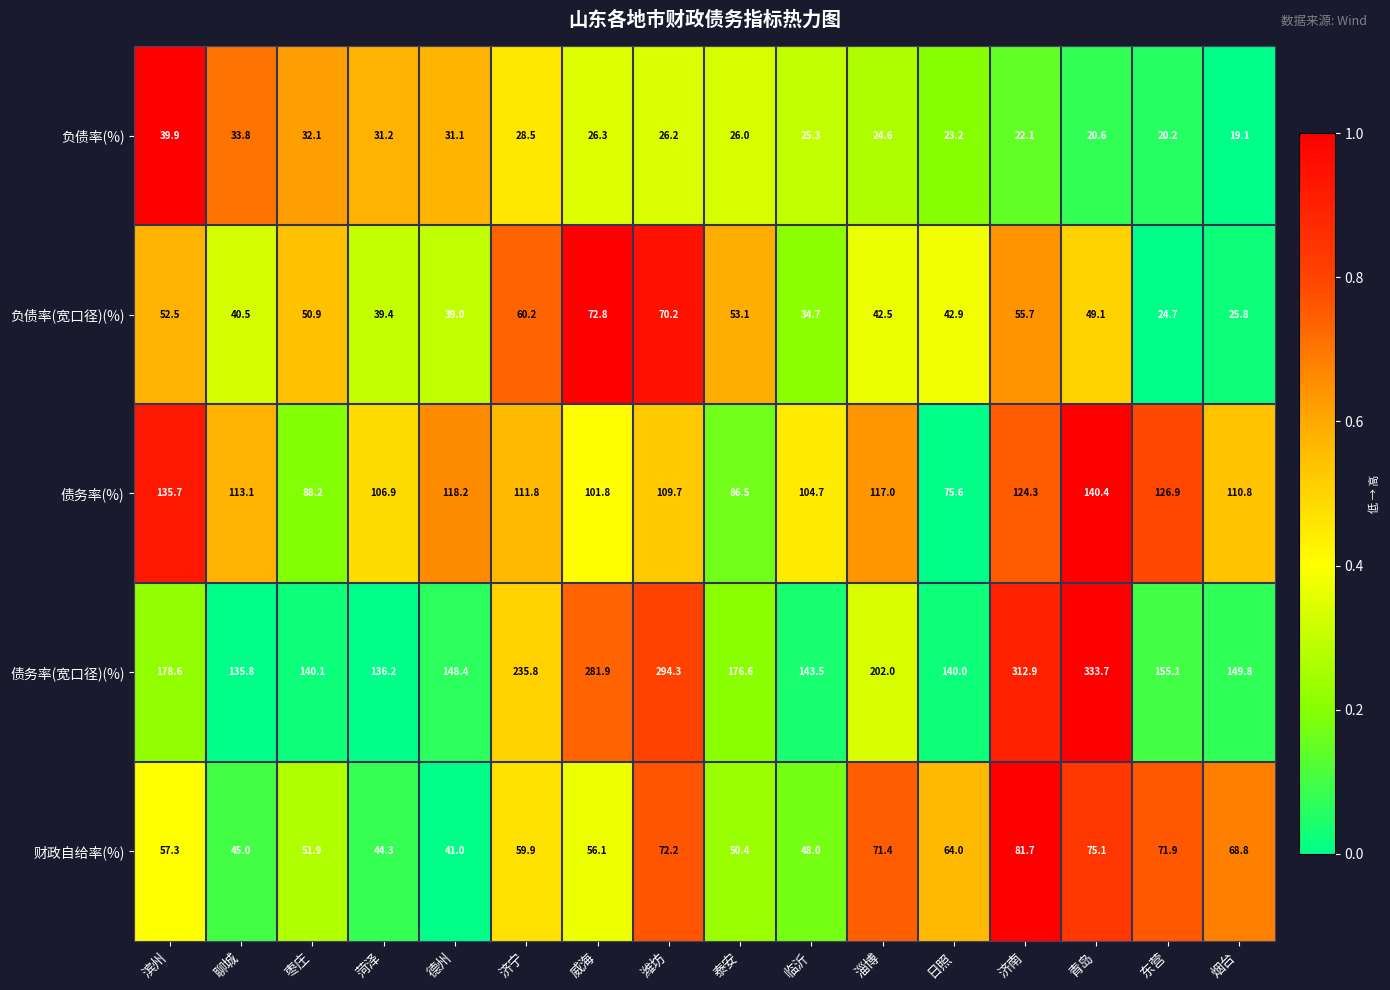

Which series has the widest spread of values?

债务率(宽口径)(%)